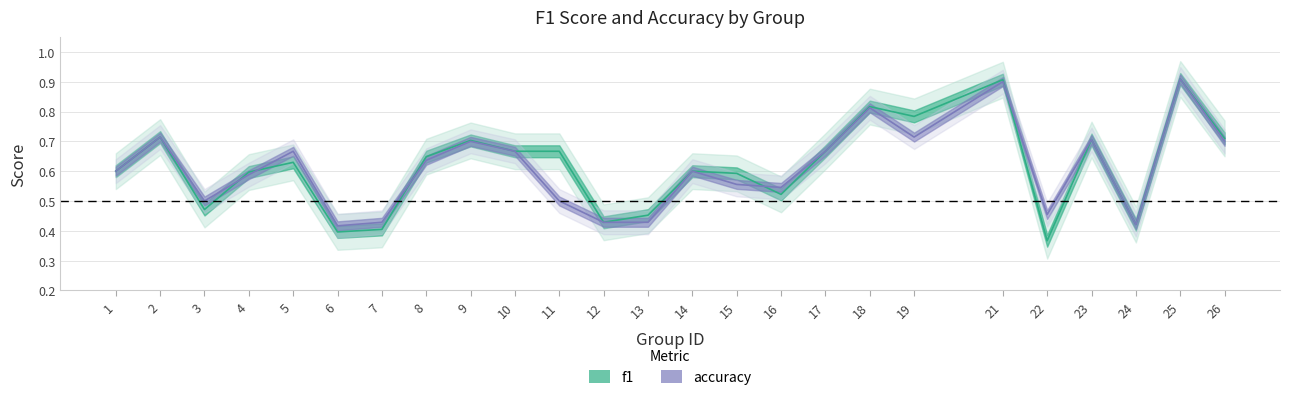

Between which two adjacent categories do f1 and accuracy first intersect?

3 and 4